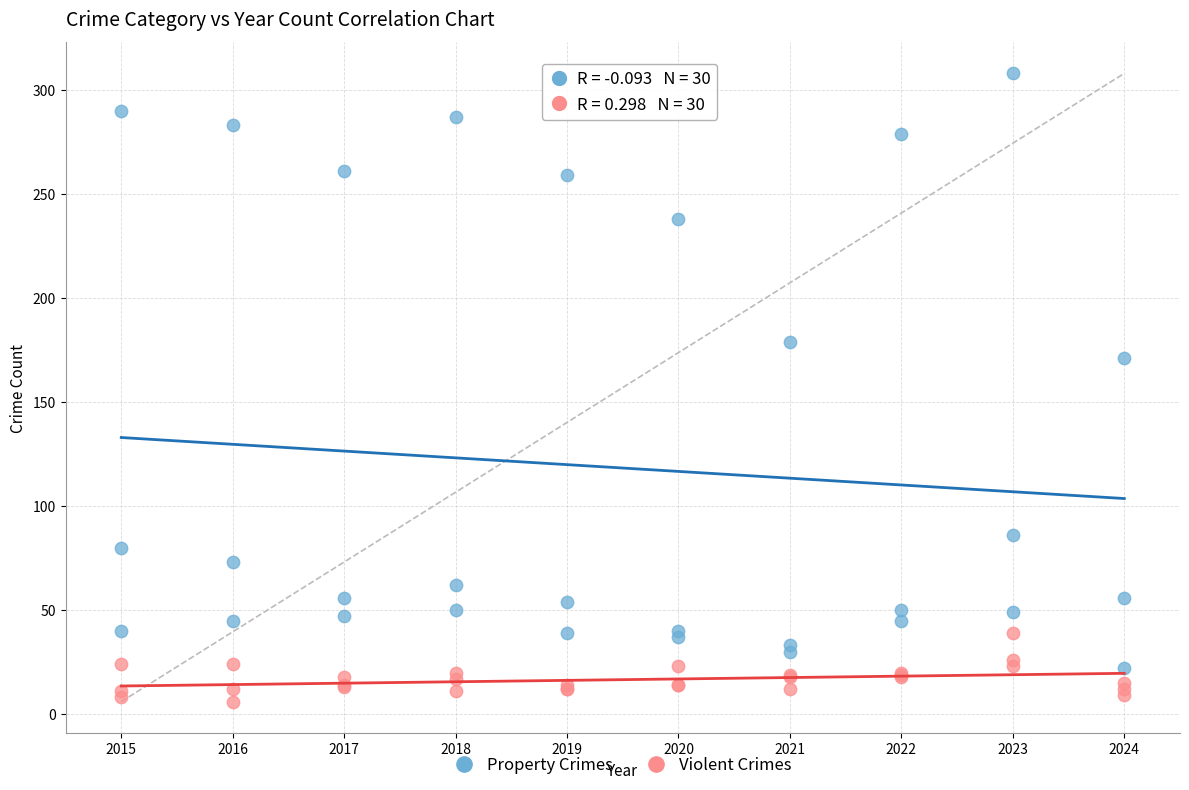

Which series contains the highest Y value?

Property Crimes